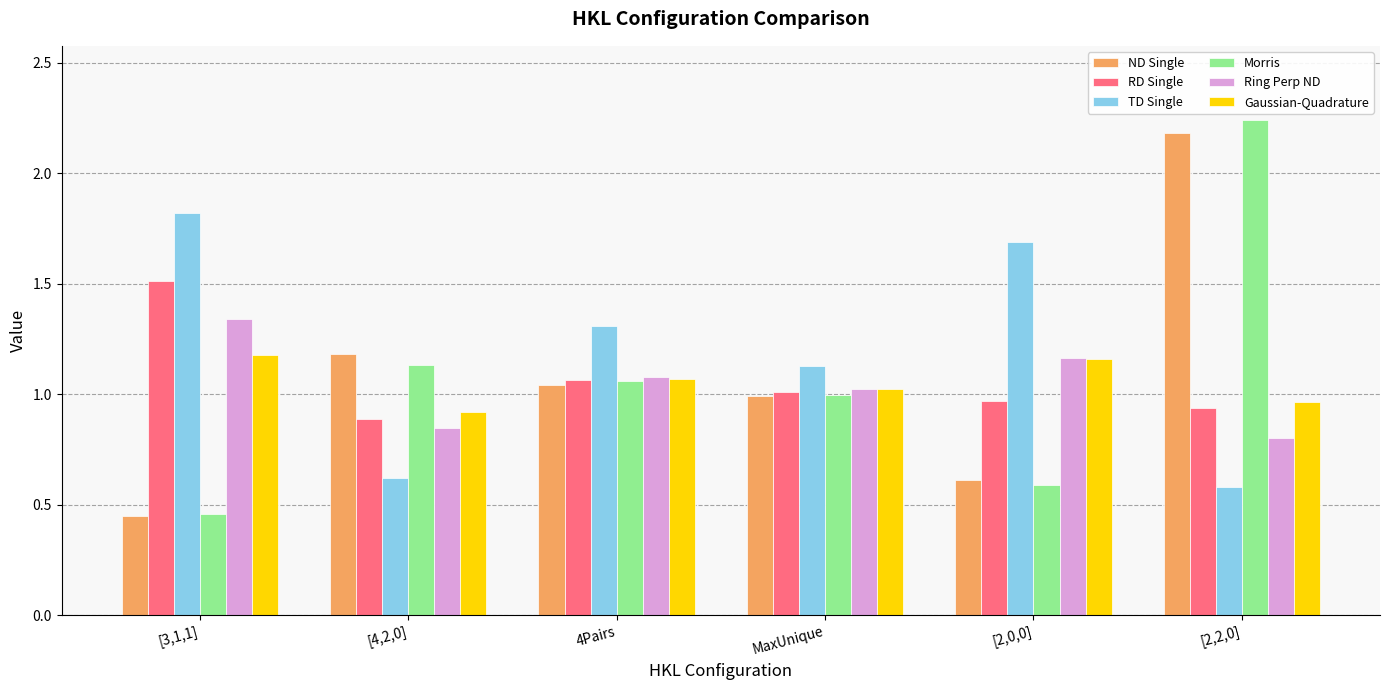

How many values in the TD Single series exceed 1?

4